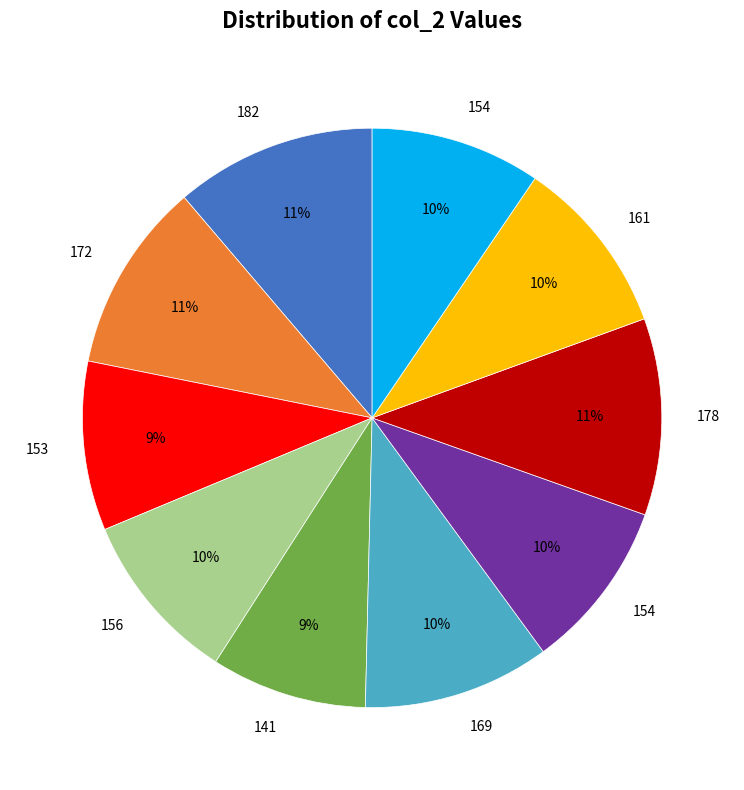

Count the number of slices in the pie.

10